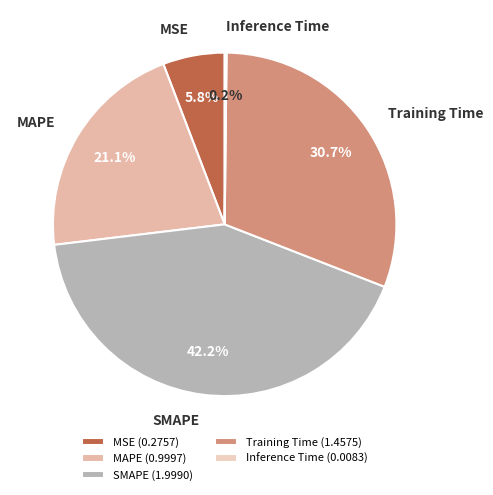

Which slice is the largest?

SMAPE